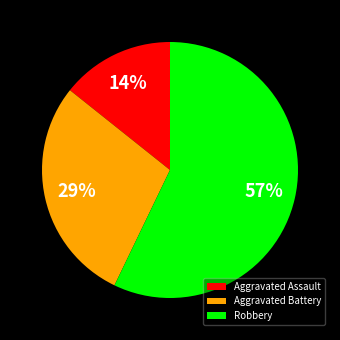

To the nearest percent, what is the combined percentage of Aggravated Assault and Robbery?

71%